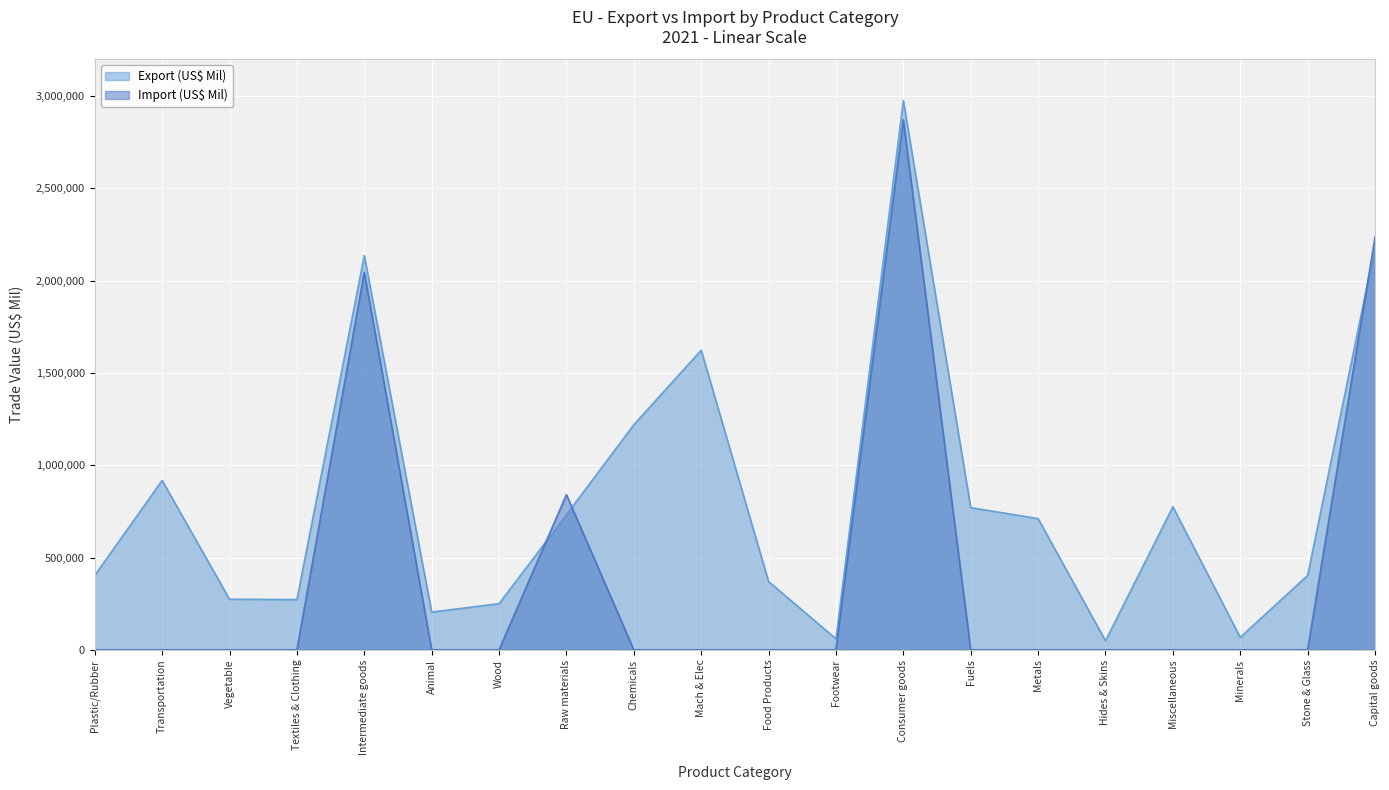

How many values in Import (US$ Mil) are above zero?

4